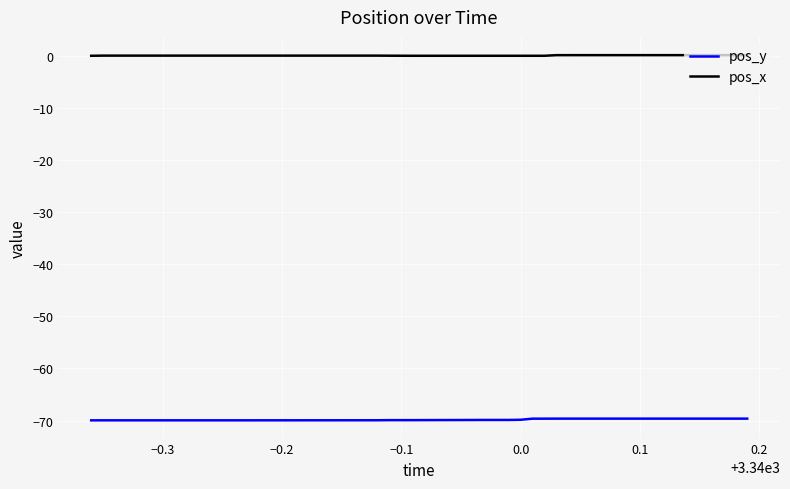

Rank the series by their average value, from lowest to highest.

pos_y, pos_x